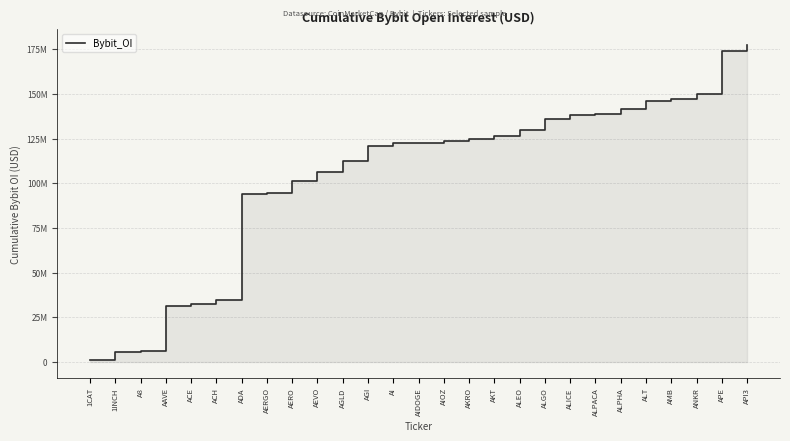

Which category has the highest value across all series?

API3